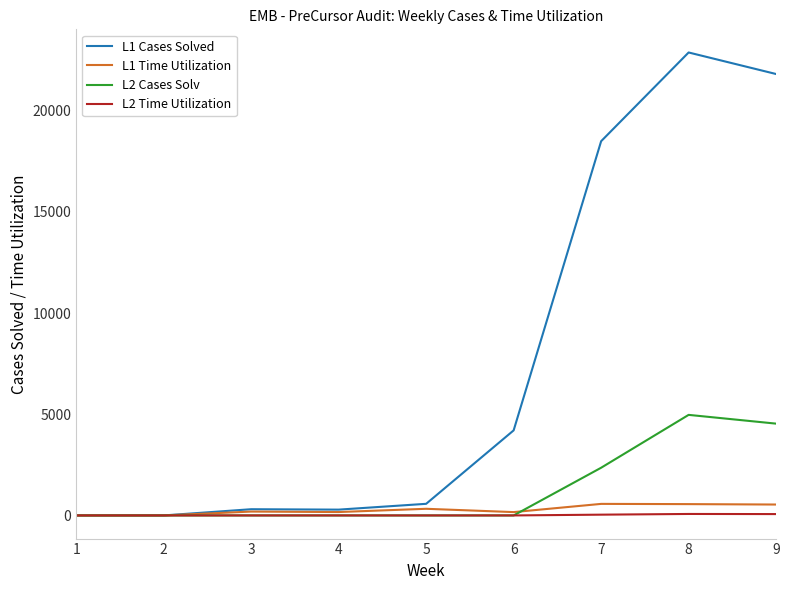

Which series has the largest total across all categories?

L1 Cases Solved